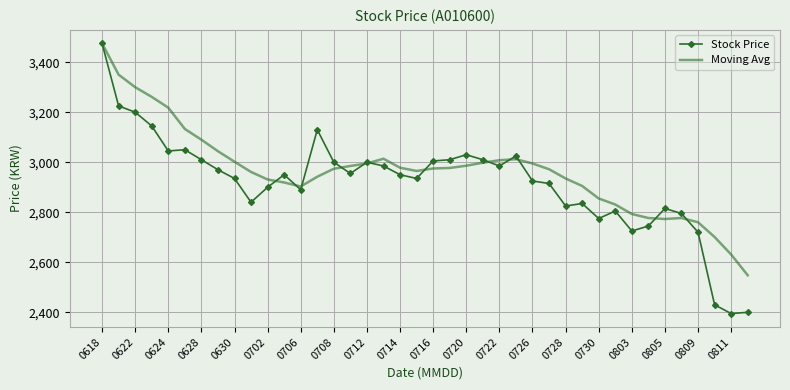

Which series has the widest spread of values?

Stock Price